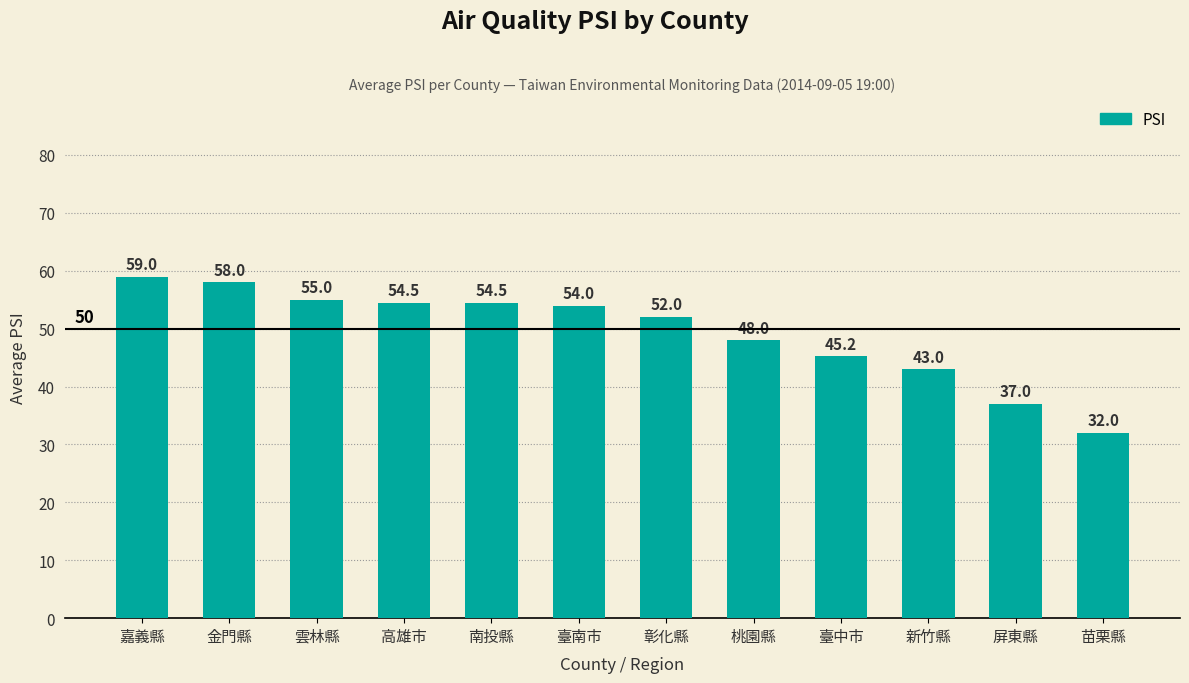

Which has a higher value, 雲林縣 or 臺中市?

雲林縣